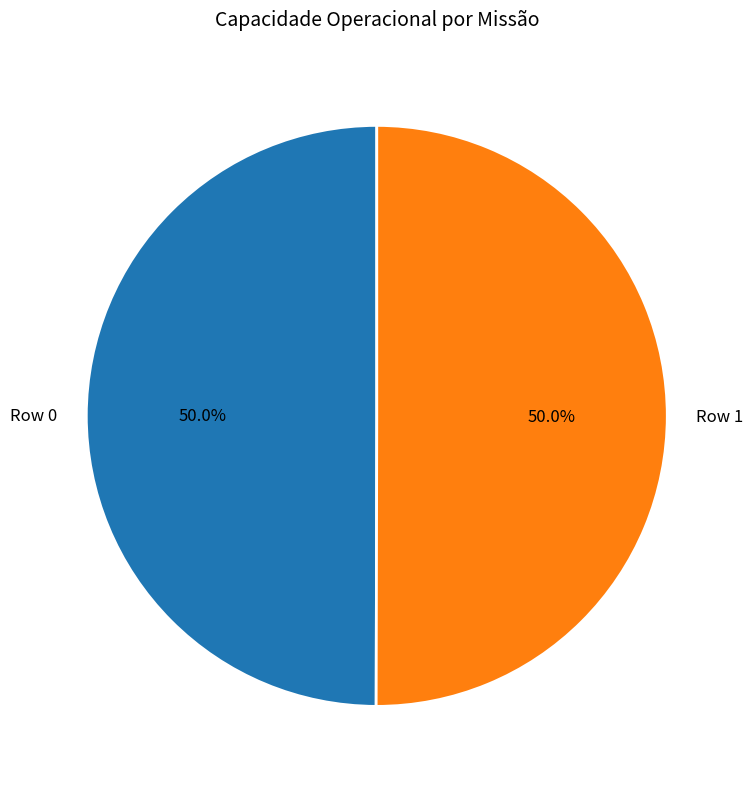

True or false: Row 1 accounts for 42% of the total.

False